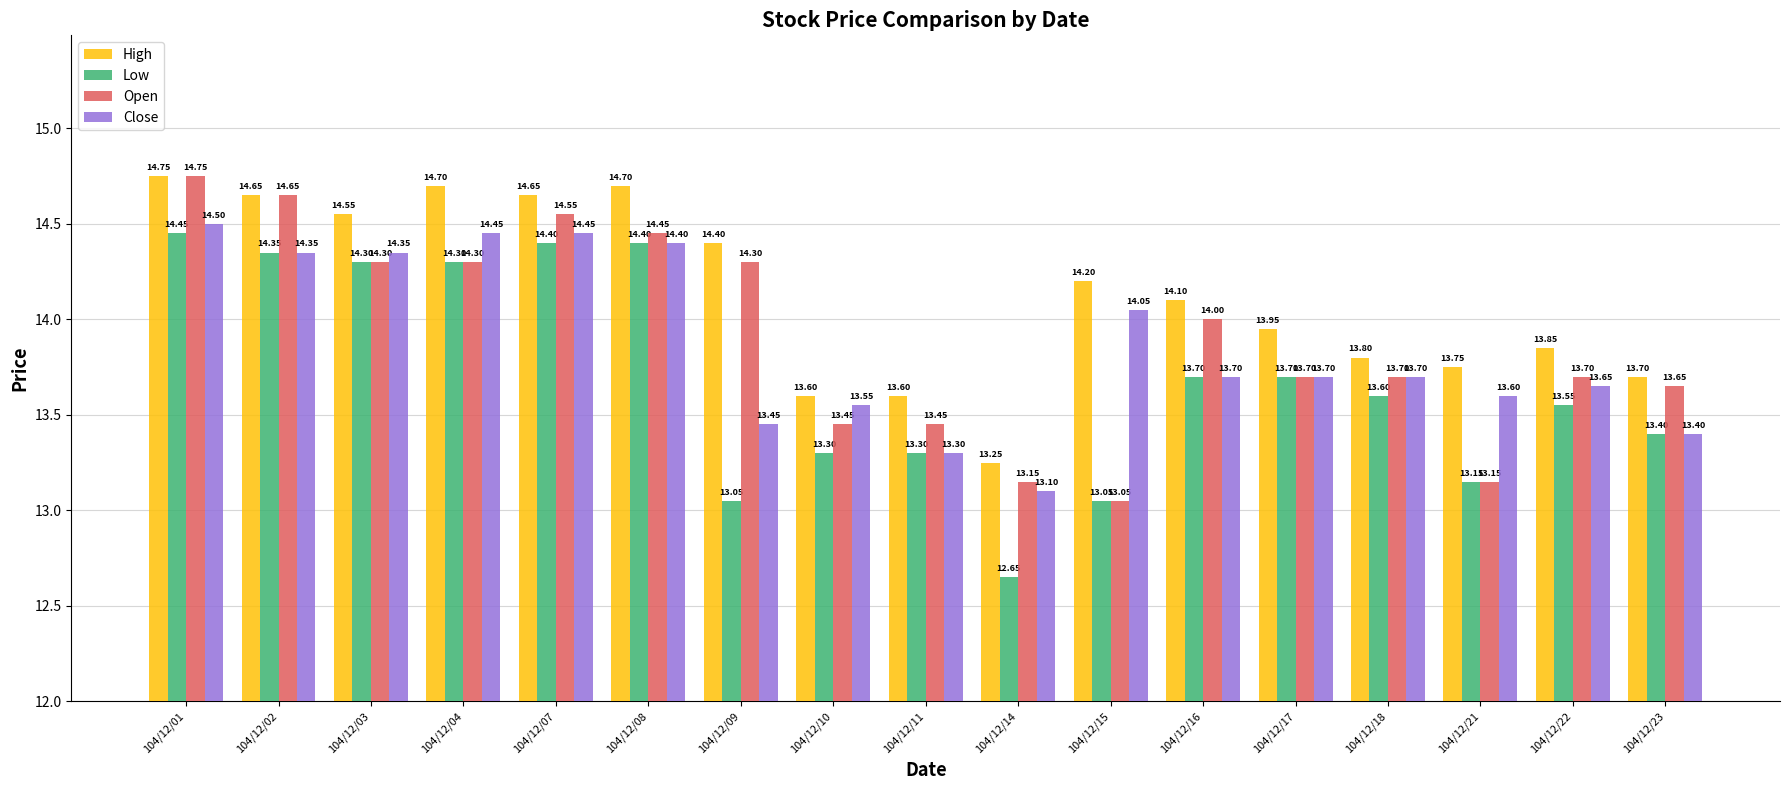

What is the difference between the Open values at 104/12/15 and 104/12/21?

0.1